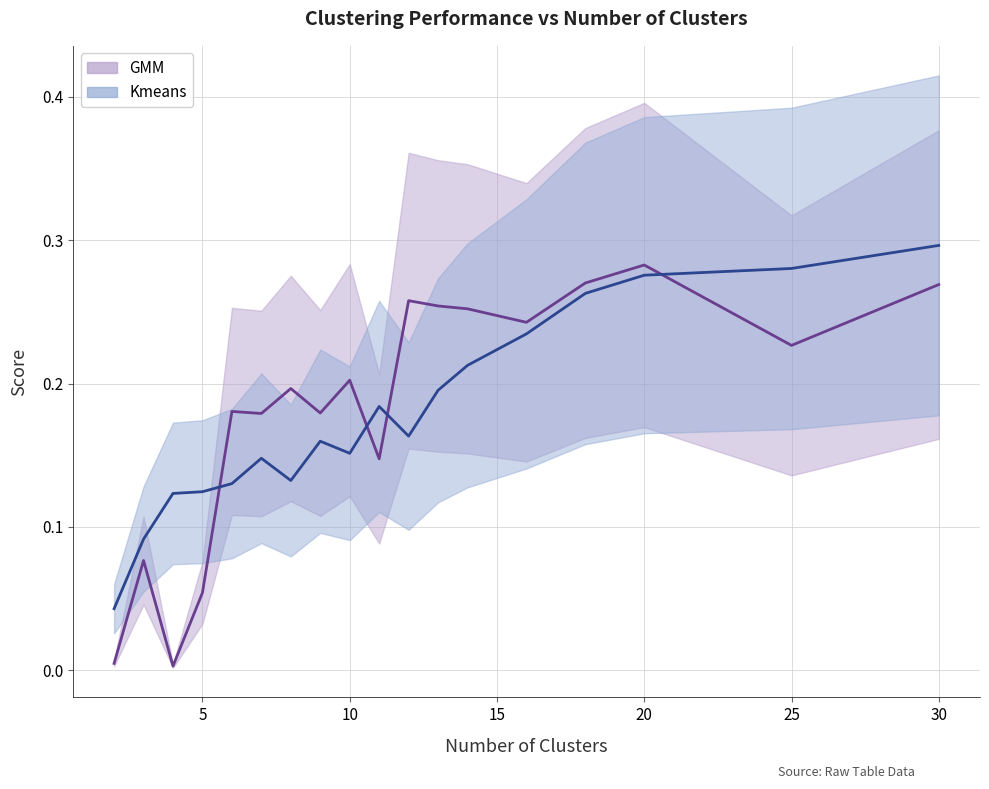

At which category does Kmeans reach its first local valley?

8